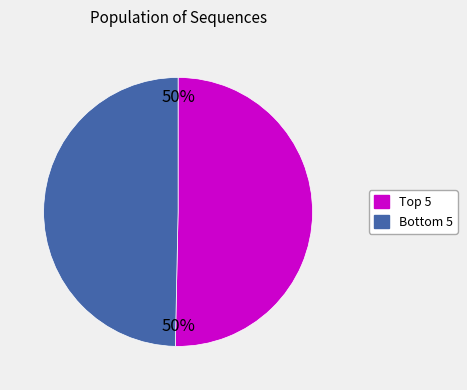

To the nearest percent, what is the average slice percentage?

50%